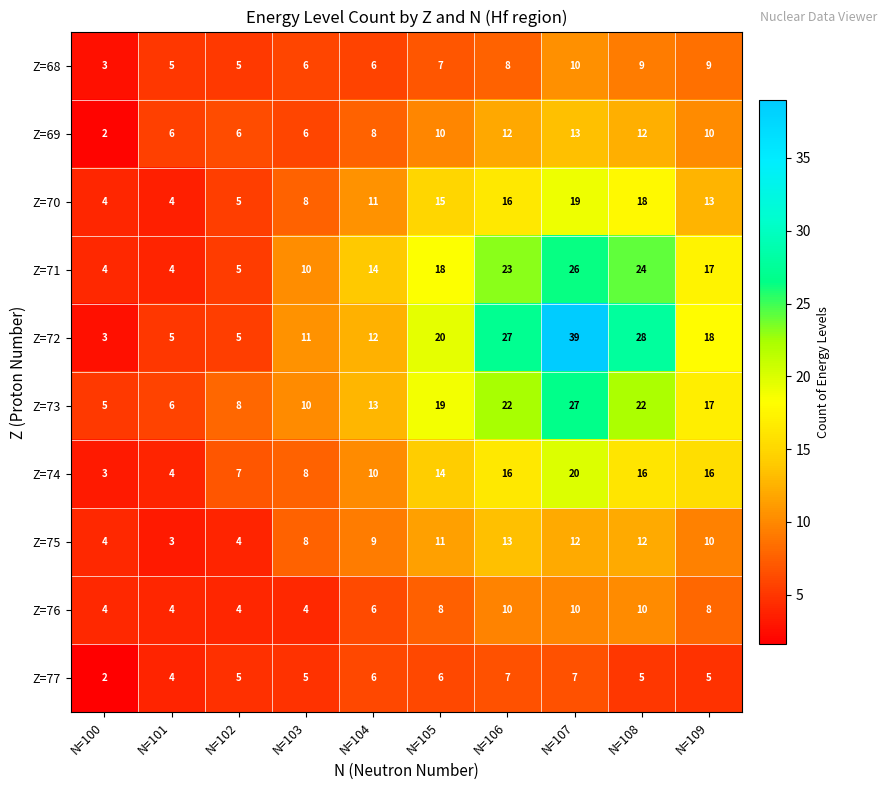

True or false: Z=74 has a value of 32 at N=107.

False